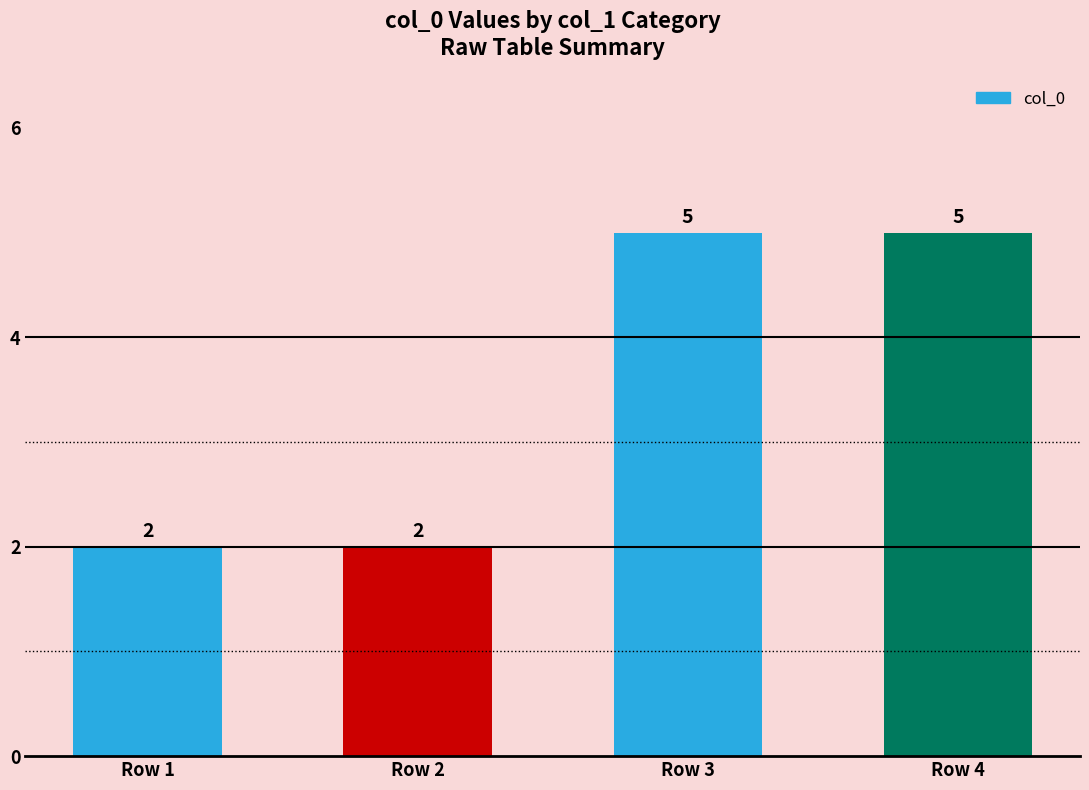

What is the maximum value shown in the chart?

5